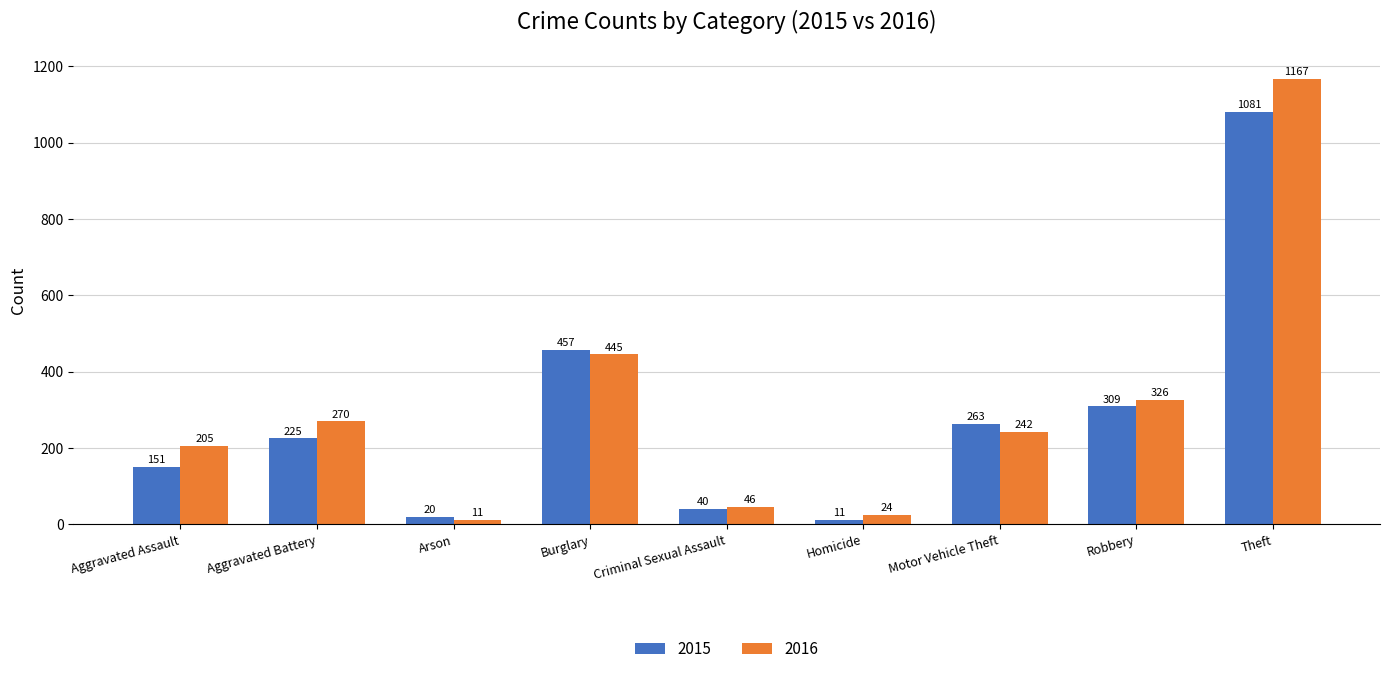

Count the number of data series in this chart.

2